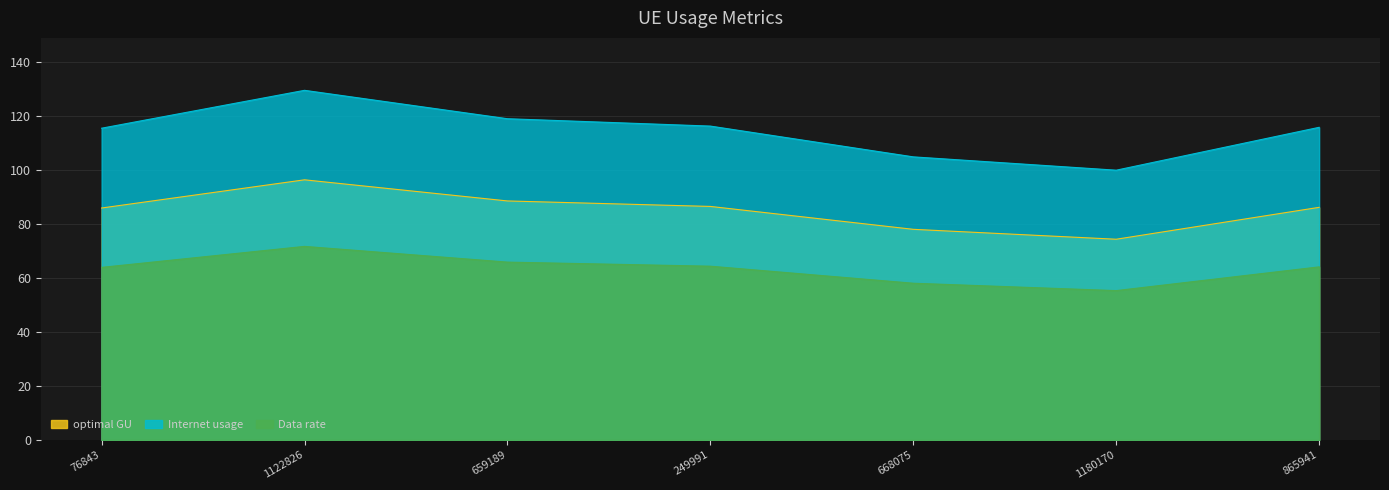

How many lines are shown in the chart?

3